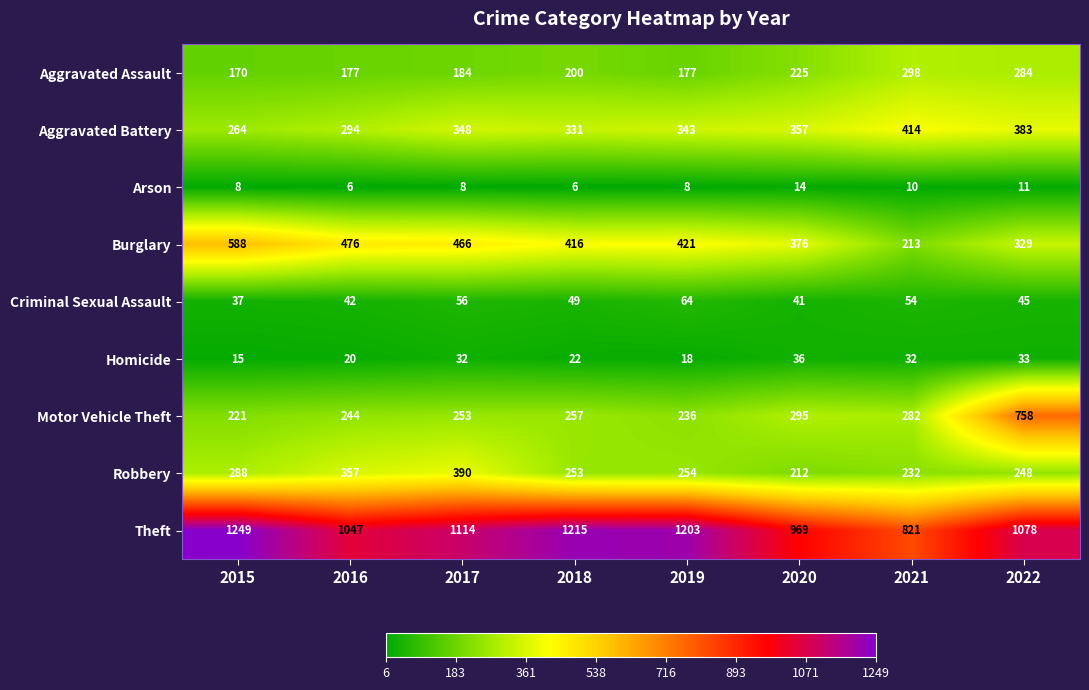

Rank the series by their maximum value, from highest to lowest.

Theft, Motor Vehicle Theft, Burglary, Aggravated Battery, Robbery, Aggravated Assault, Criminal Sexual Assault, Homicide, Arson